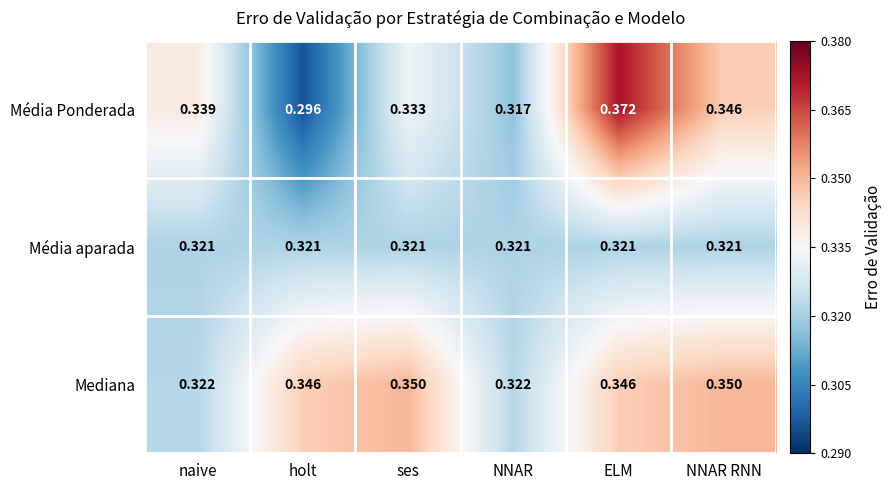

Which label corresponds to the smallest value in the chart?

holt